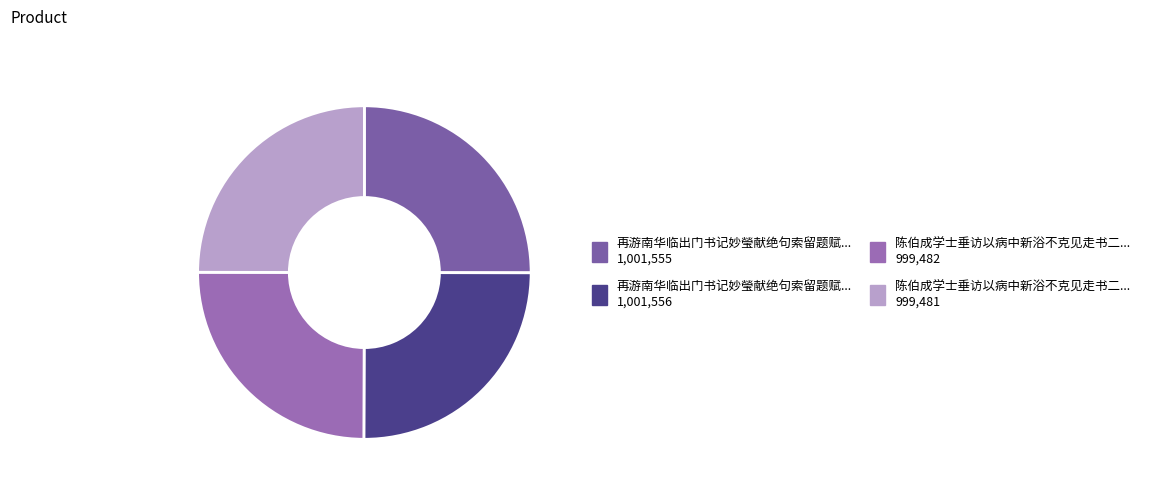

Count the number of slices in the pie.

4